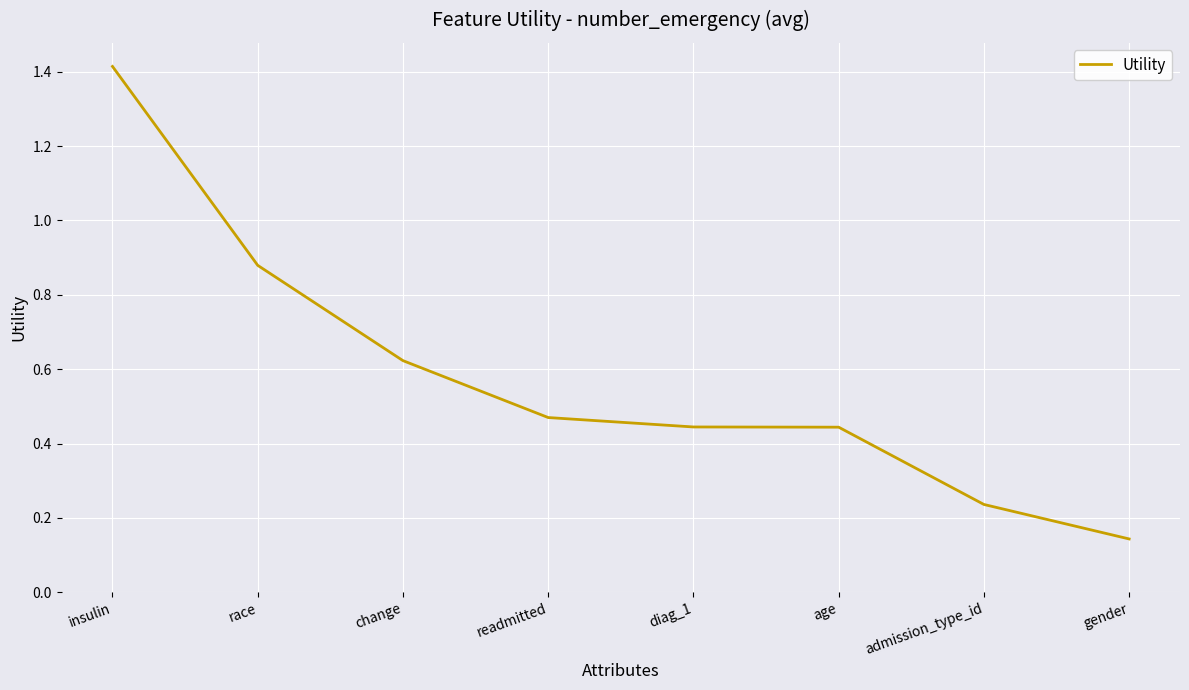

Count the number of data series in this chart.

1